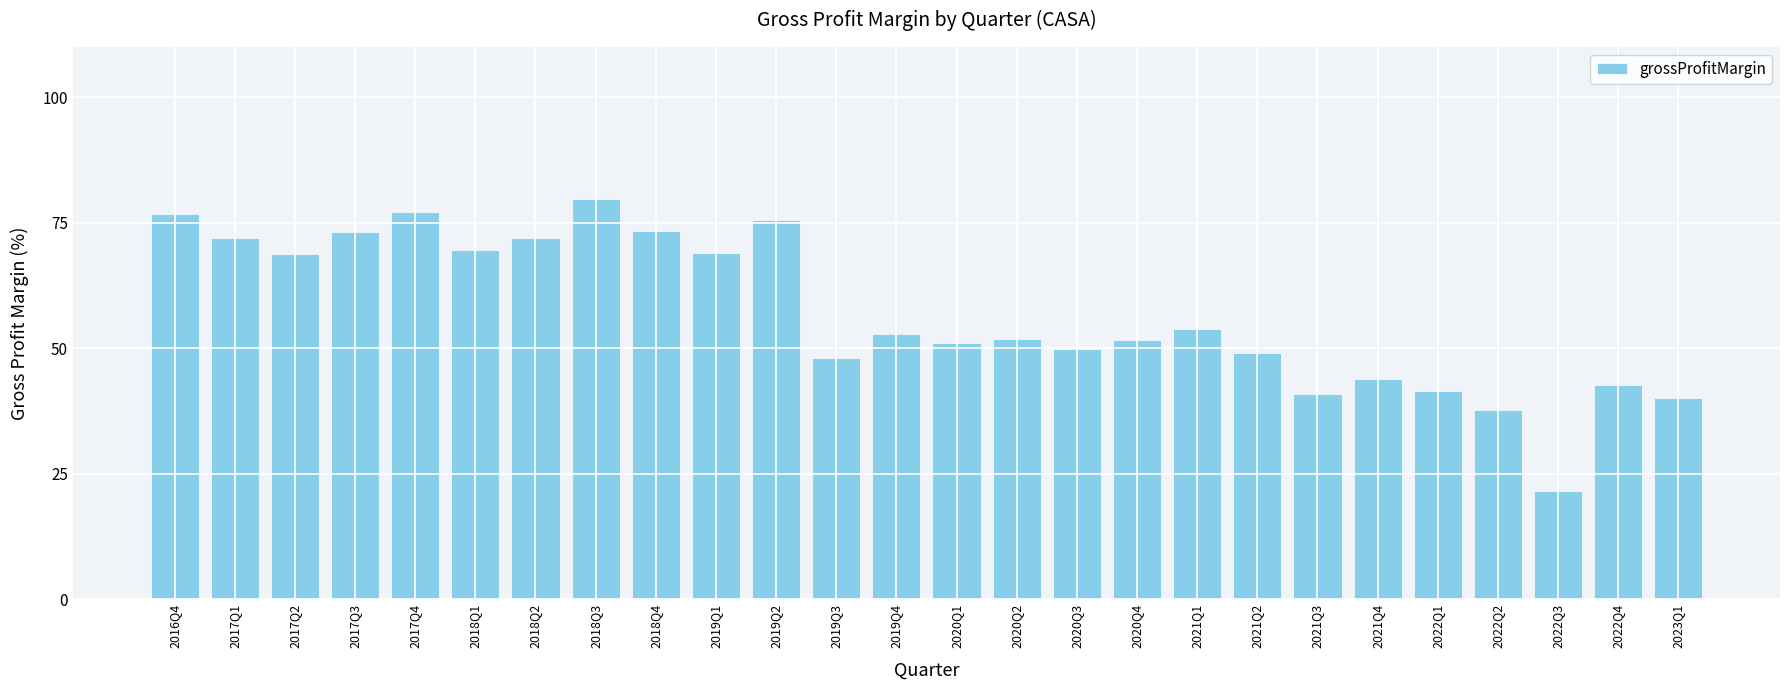

What position from the left is 2017Q3?

4